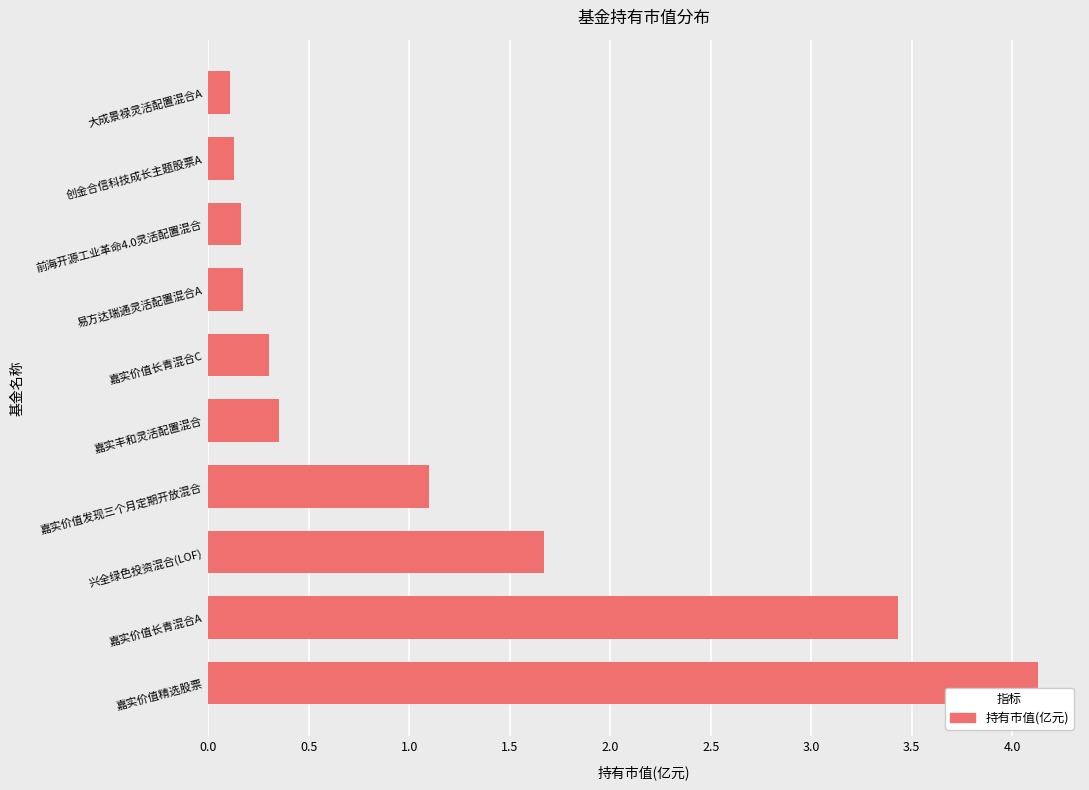

True or false: the data shows 0.1 at 嘉实价值长青混合C.

False